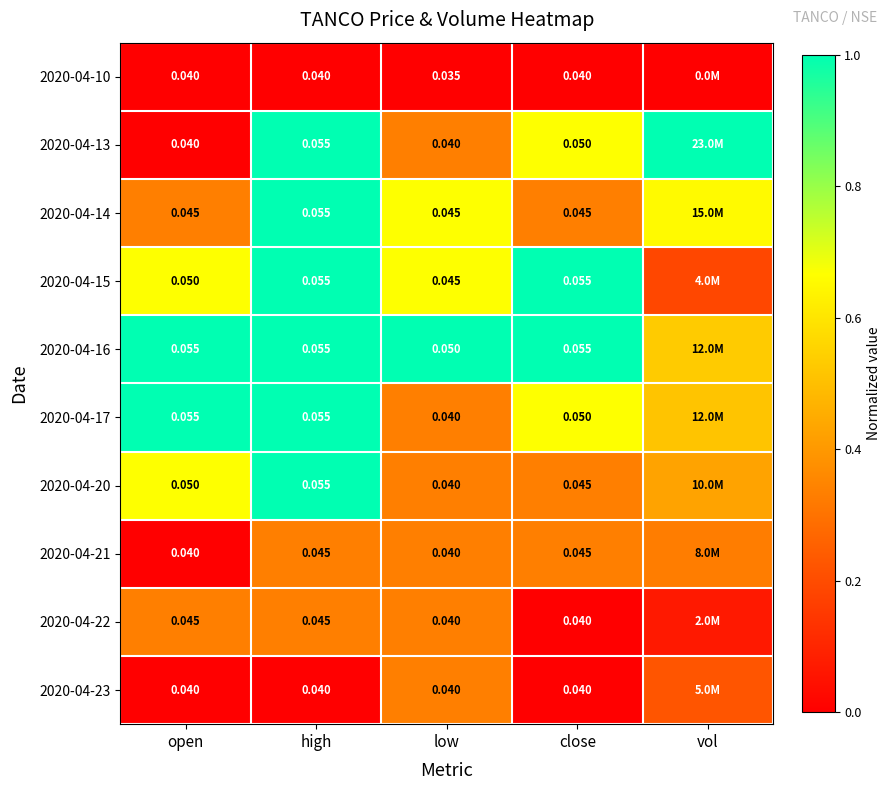

At which category does the chart reach its minimum across all series?

open